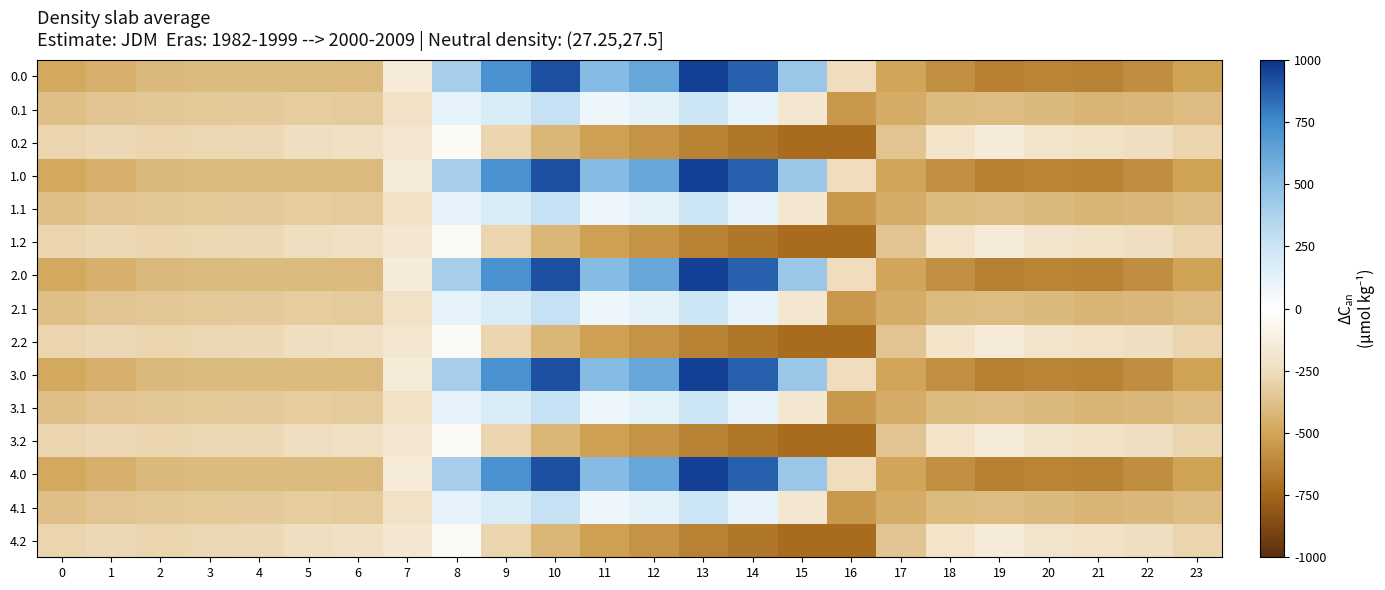

What is the difference between the highest and lowest values at 9?

1005.4